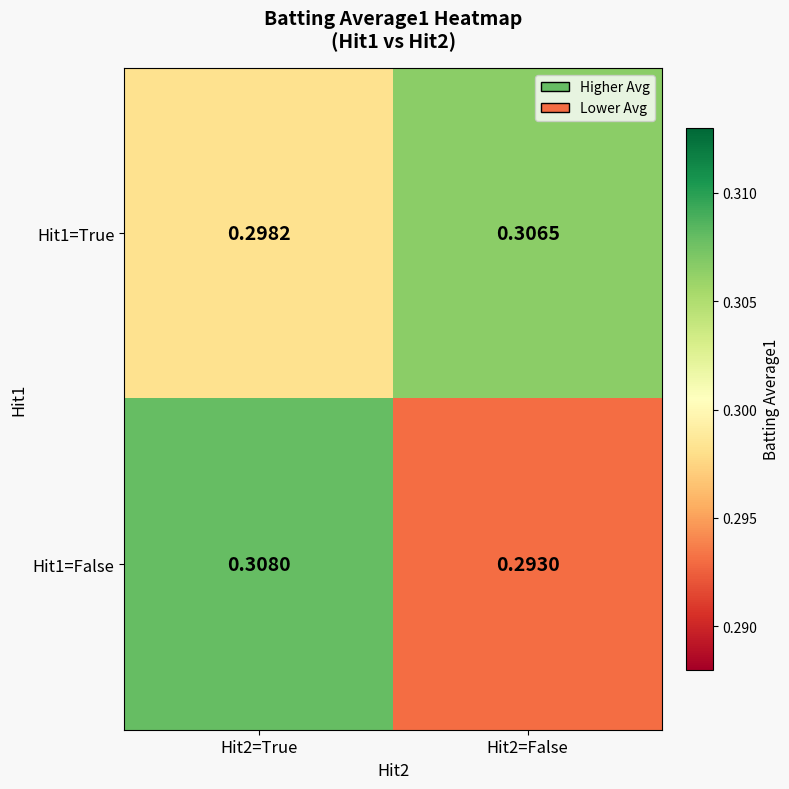

Is the value of Hit1=True at Hit2=True greater than the value of Hit1=False at Hit2=True?

No